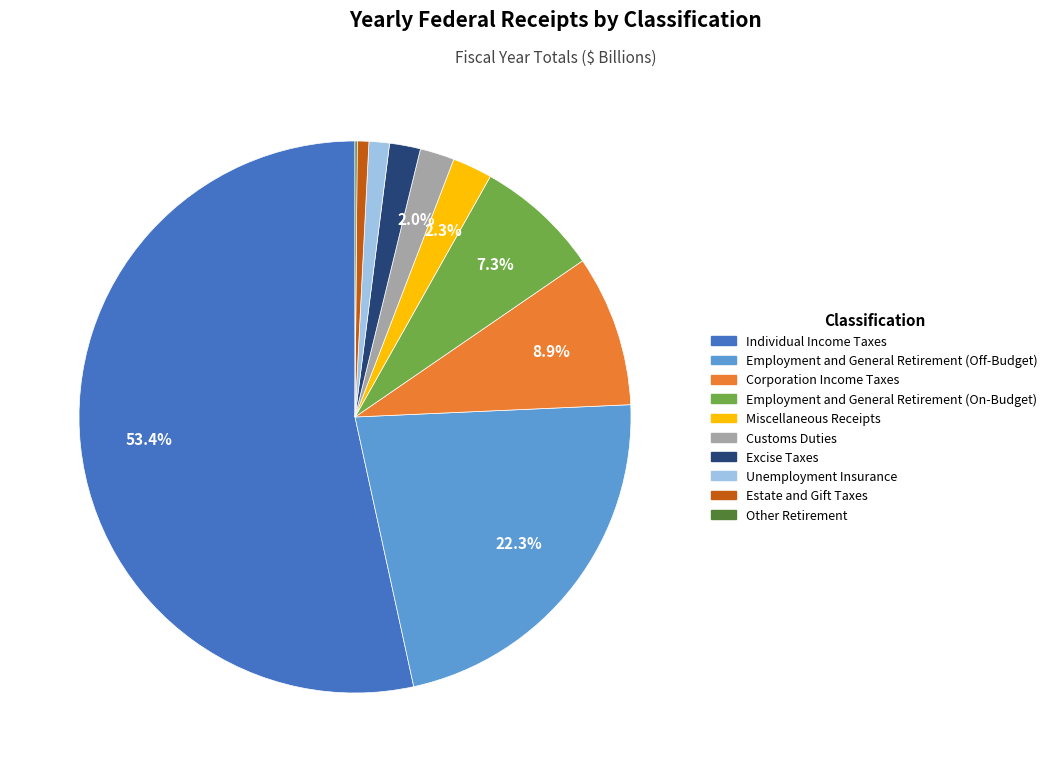

Combined, what portion of the pie is Employment and General Retirement (On-Budget) and Miscellaneous Receipts?

9.6%